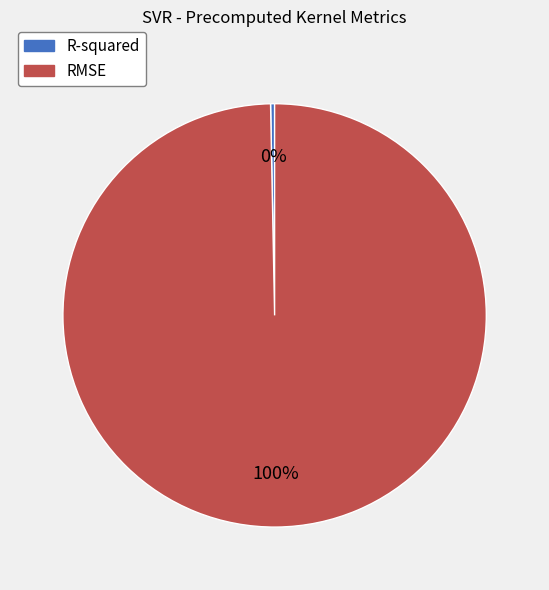

Which slice is the largest?

RMSE